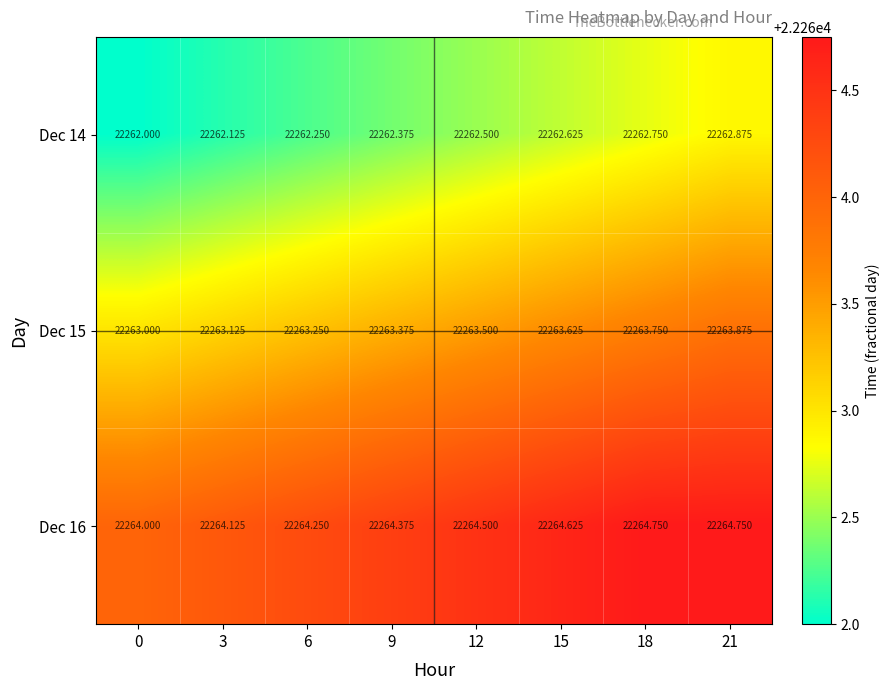

At how many categories does at least one series exceed 22262?

8